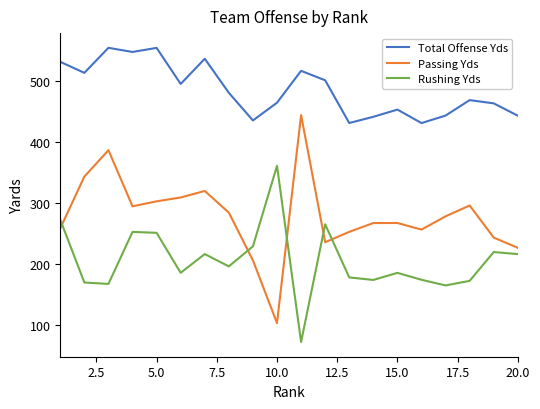

Which series has the widest spread of values?

Passing Yds